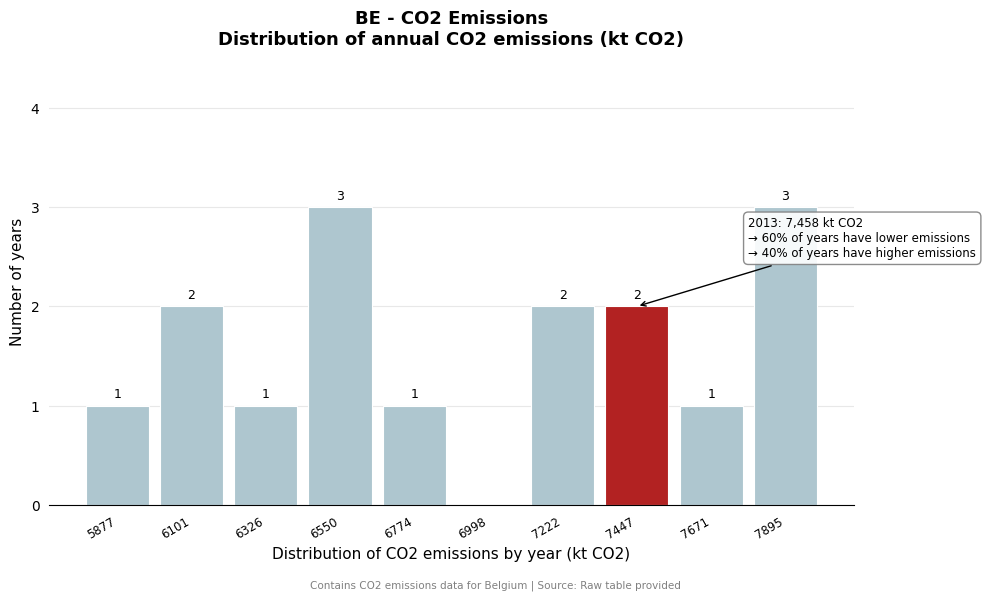

Reading left to right, list all the values displayed in this chart.

5877=1	6101=2	6326=1	6550=3	6774=1	6998=0	7222=2	7447=2	7671=1	7895=3